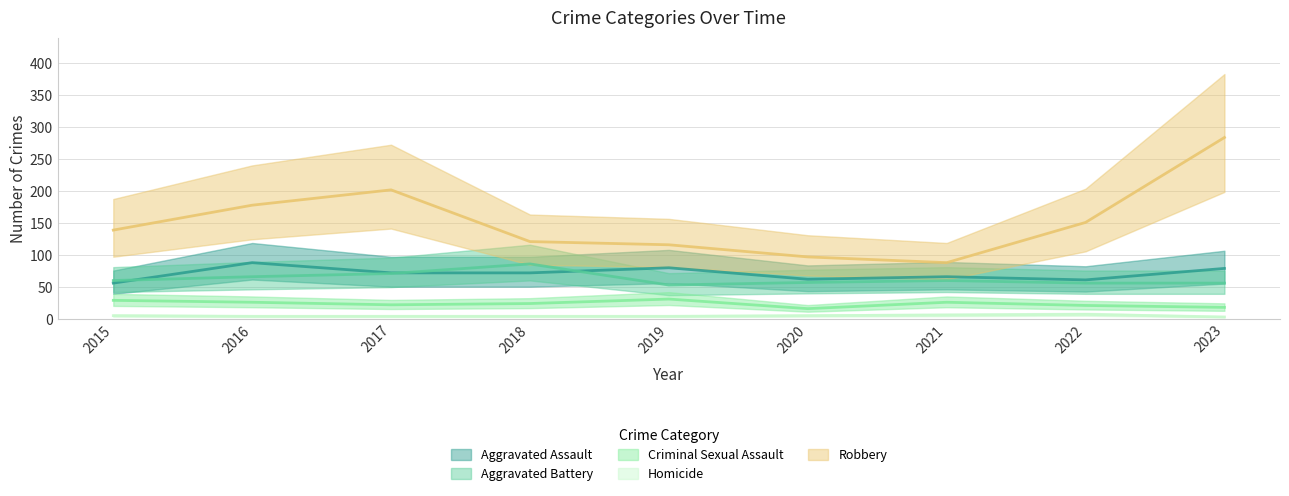

At which label is Homicide closest to 5?

2015